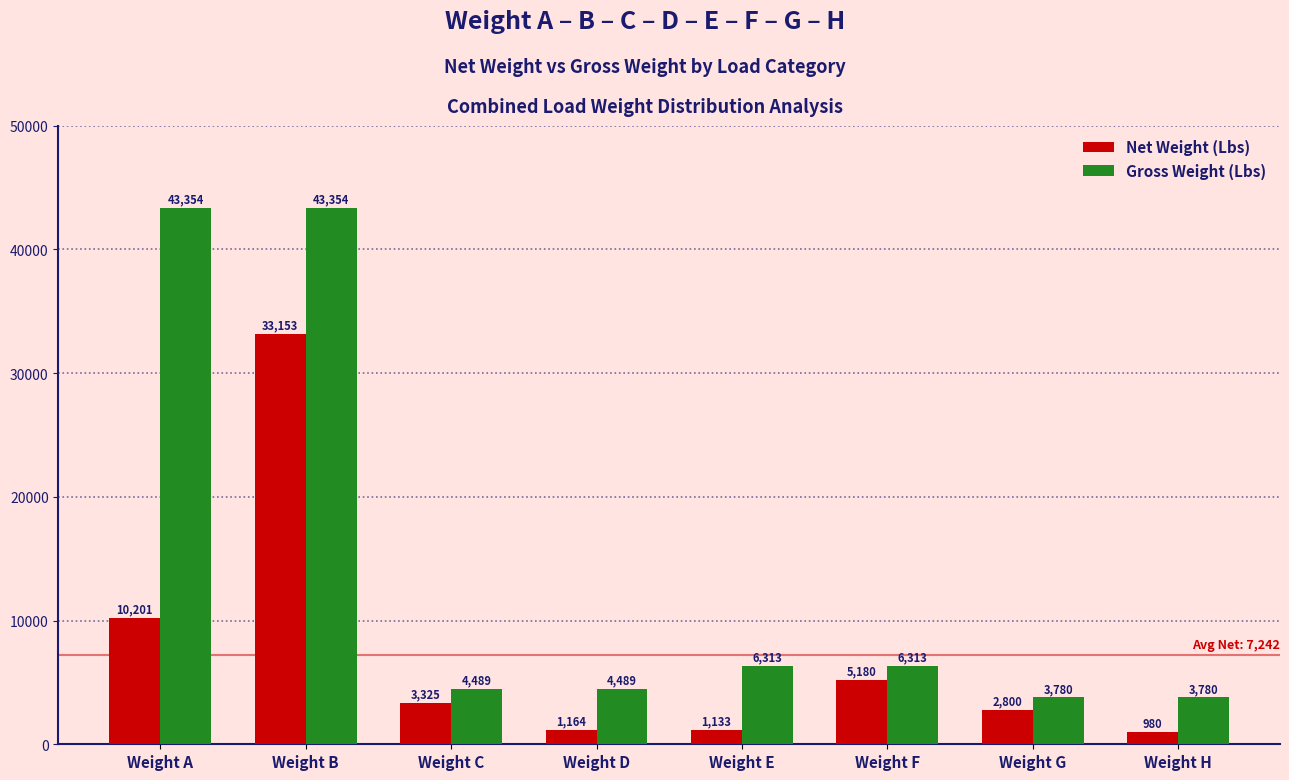

True or false: Net Weight (Lbs) has a value of 16379.8 at Weight A.

False